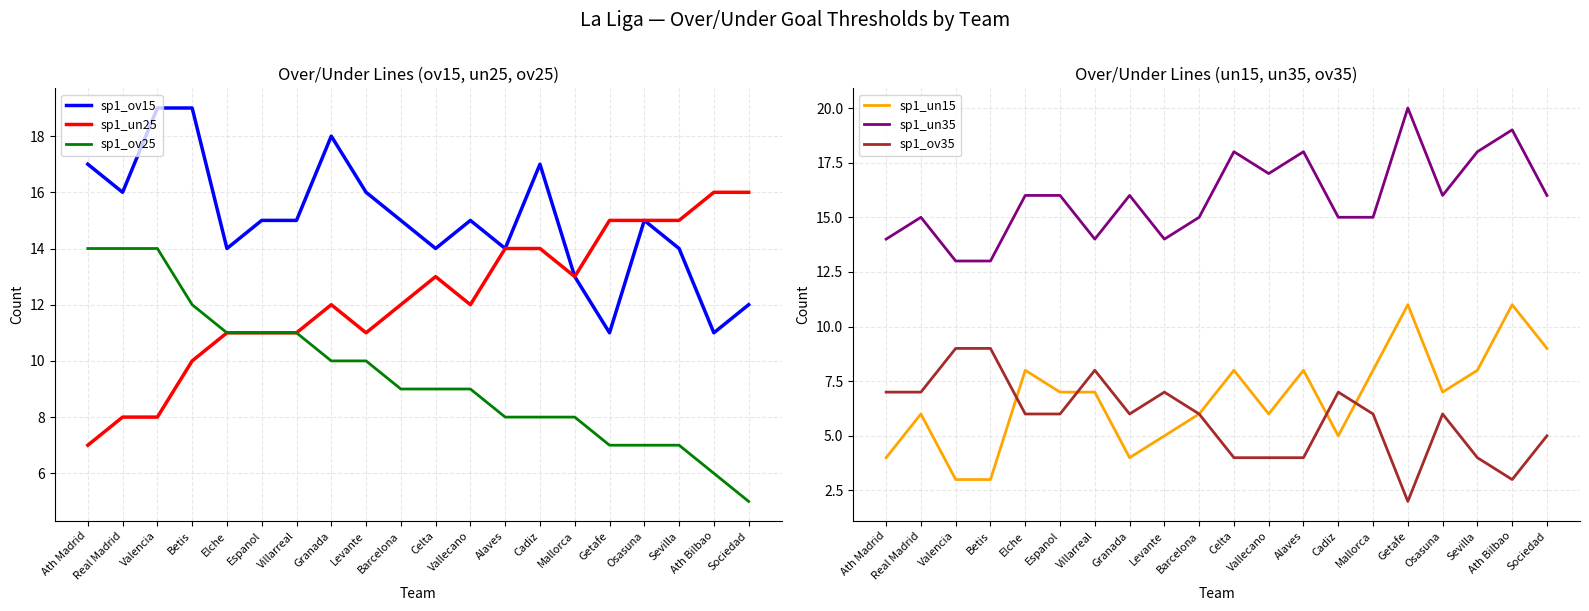

What is the spread (max minus min) of values at Sociedad?

11